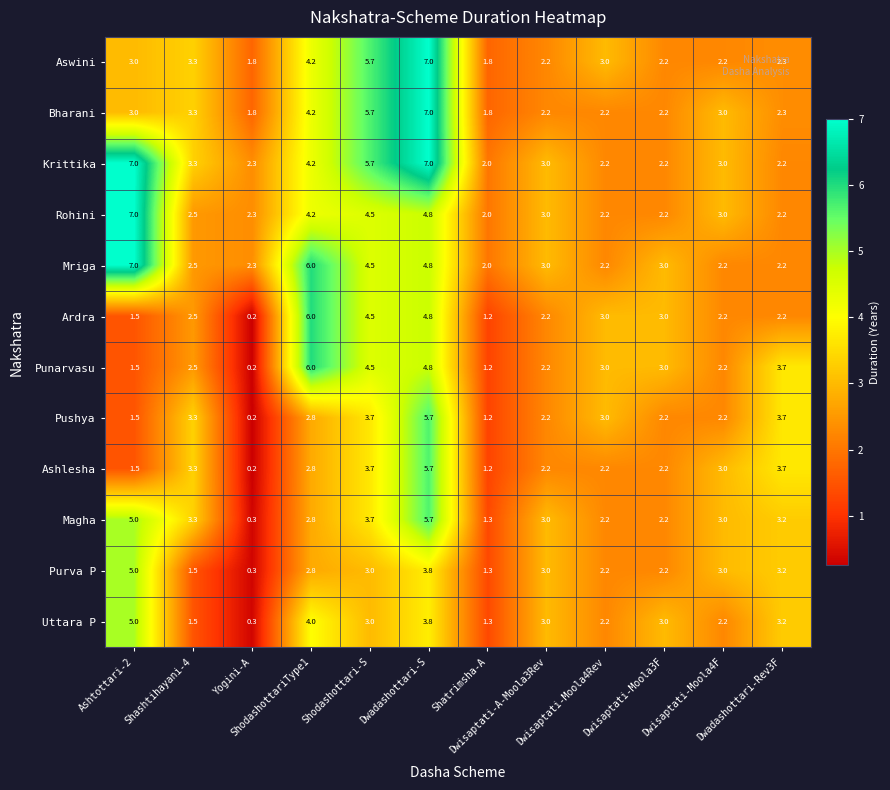

What is the minimum value shown in the chart?

0.2